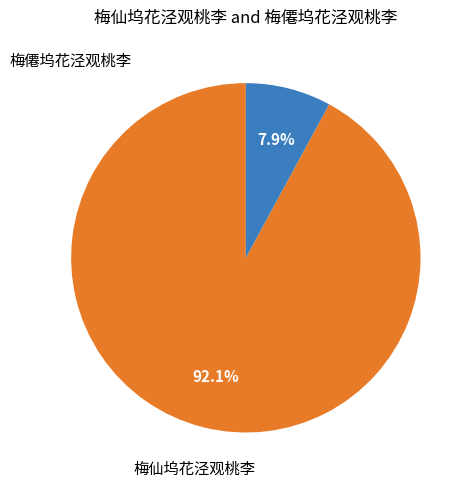

Does any single category account for the majority?

Yes